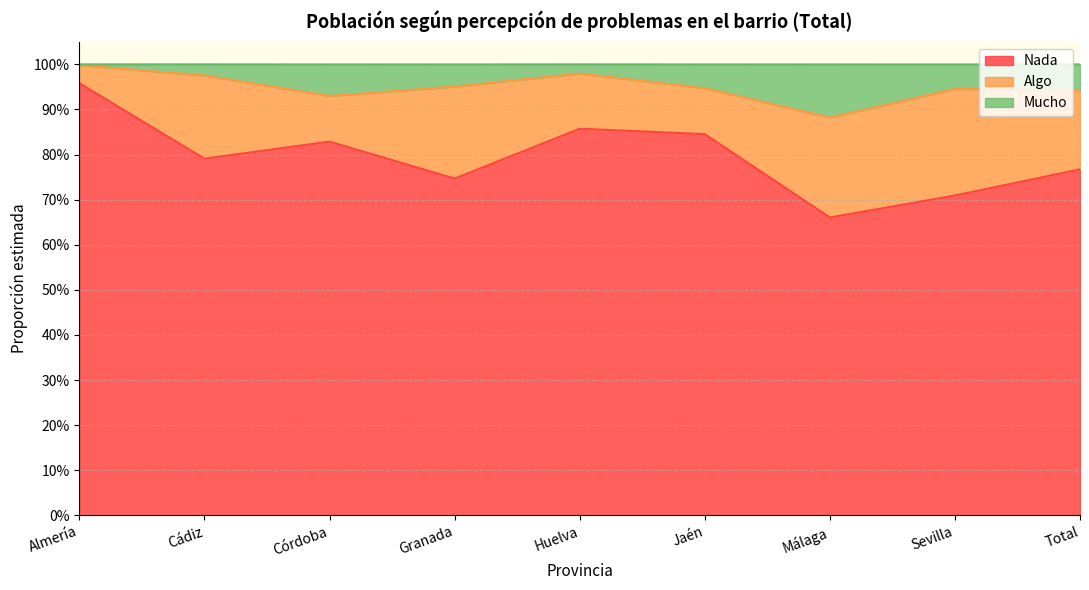

What are all the series names shown in the legend?

Nada, Algo, Mucho